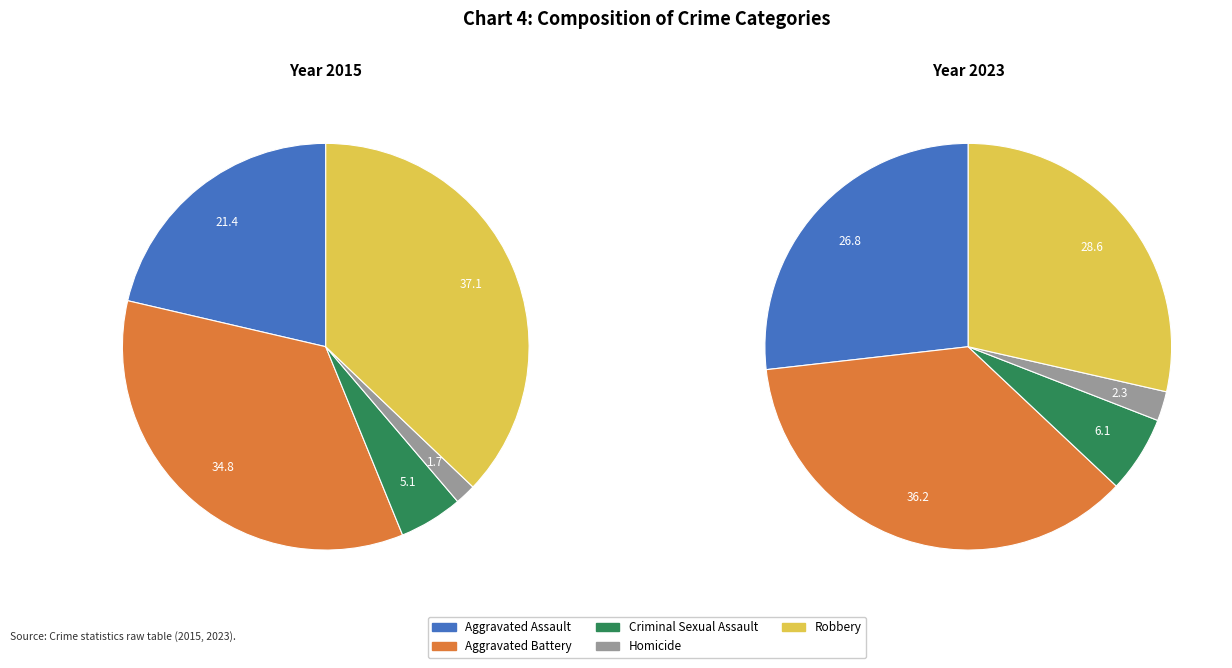

Which slice is the smallest?

Homicide